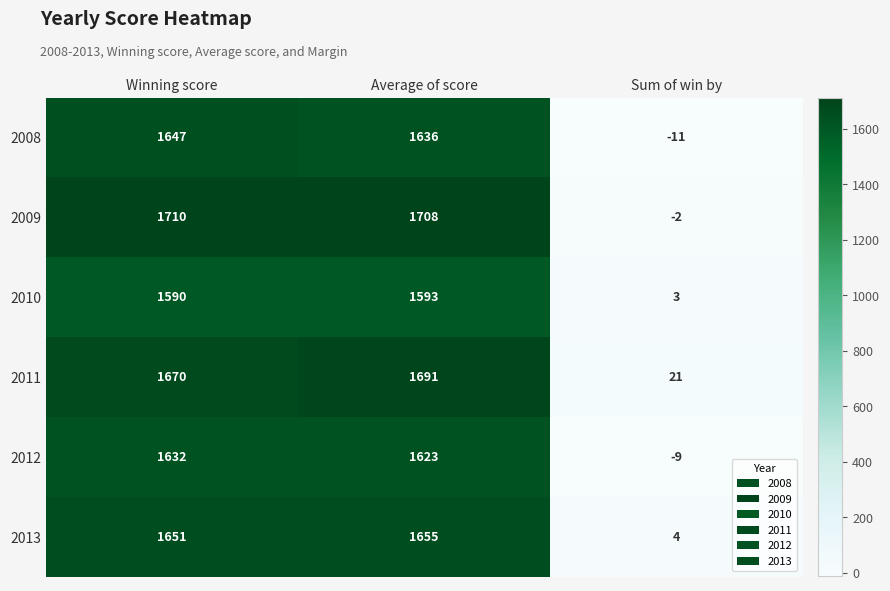

At which category is the sum across all series the highest?

Average of score